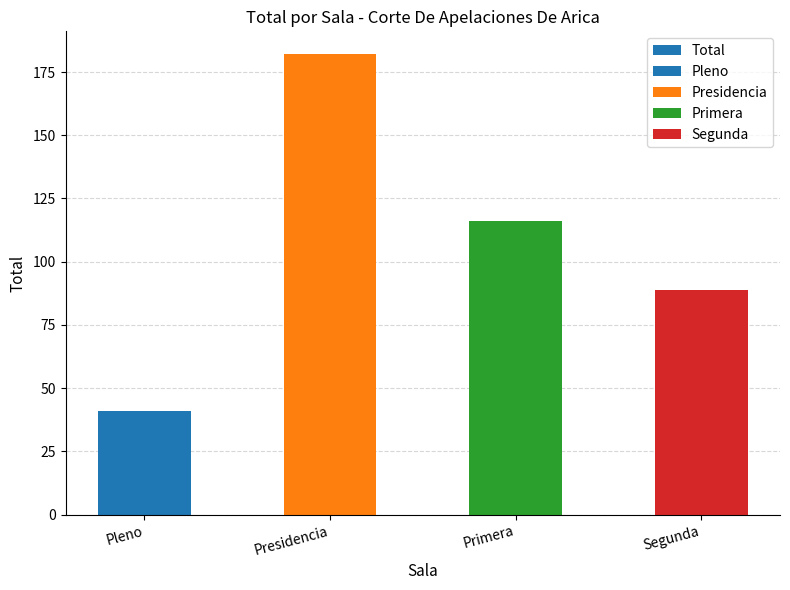

Are the bars grouped side by side (vs. stacked)?

No